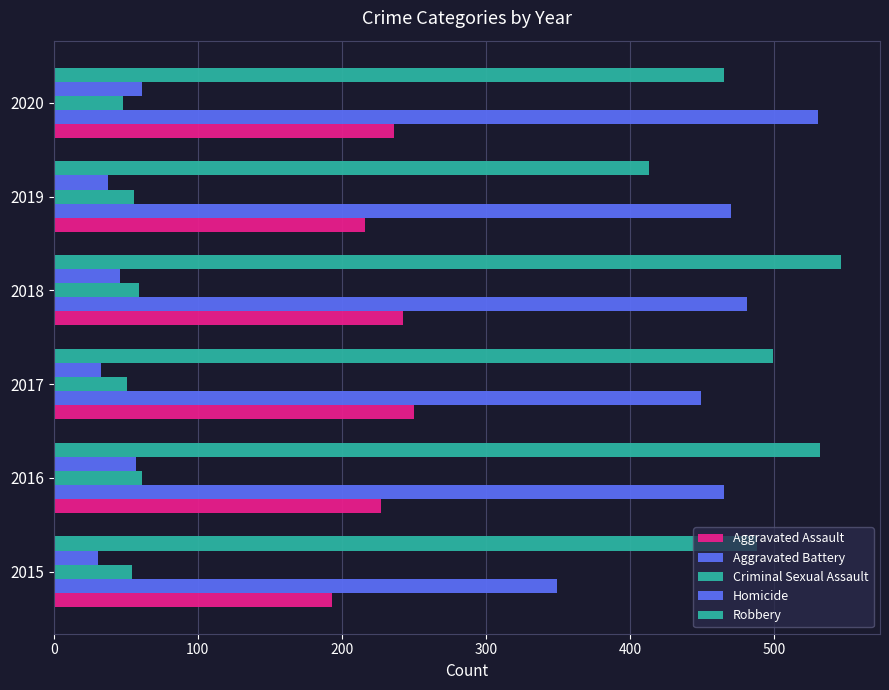

How many data points does each series have?

6